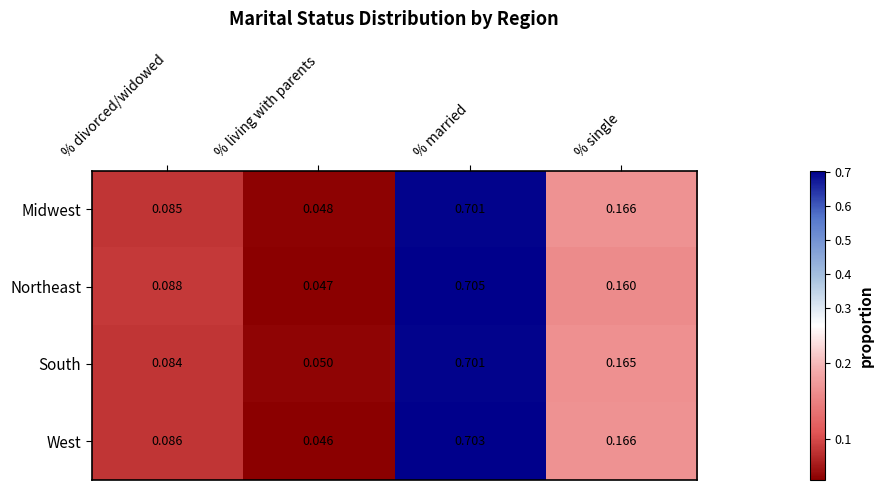

Which series has the largest total across all categories?

West